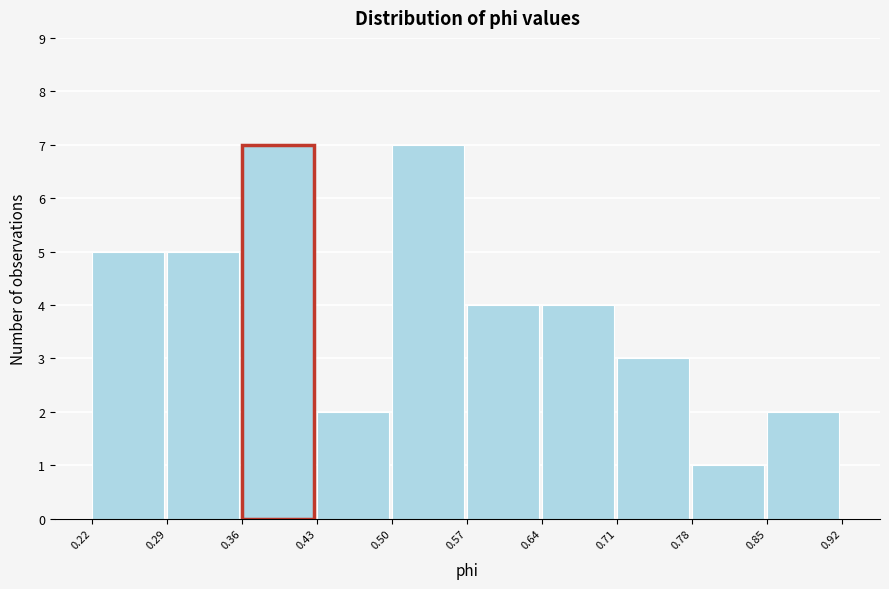

What is the height of the bar covering 0.57 to 0.64 on the x-axis? The values are not printed on the chart, so give them approximately, as read against the axis.

4